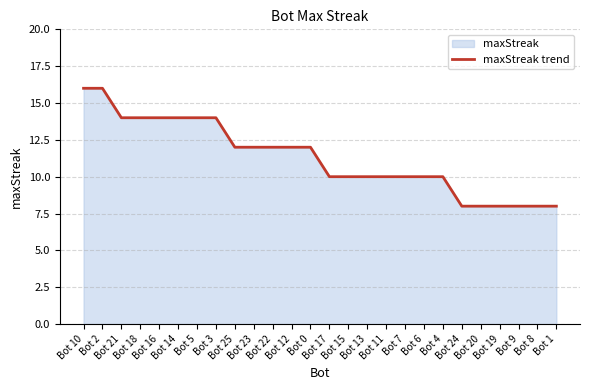

What position from the left is Bot 5?

7